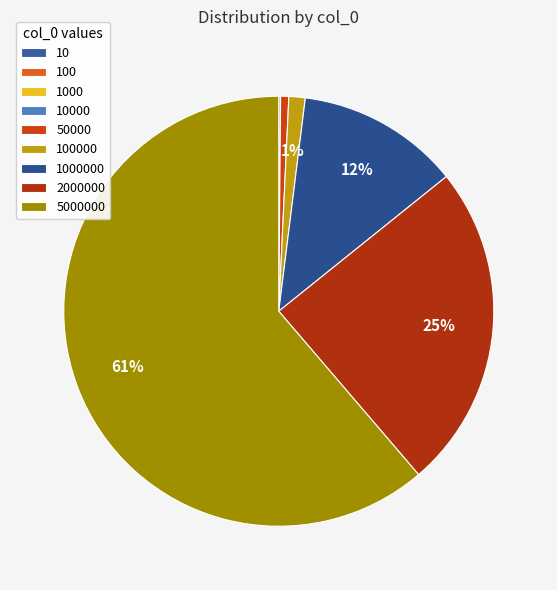

What is the change in value from 50000 to 100000?

+250000